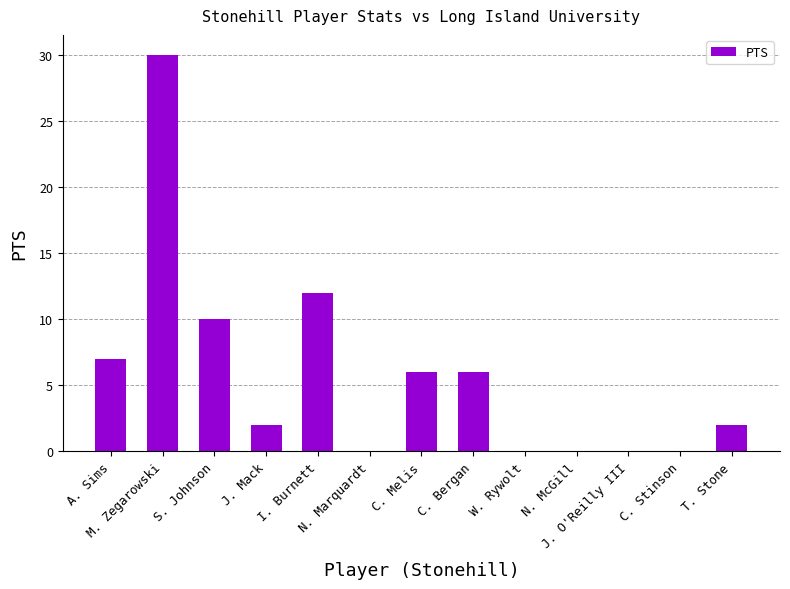

Reading left to right, transcribe all the data shown in this chart.

7	30	10	2	12	0	6	6	0	0	0	0	2